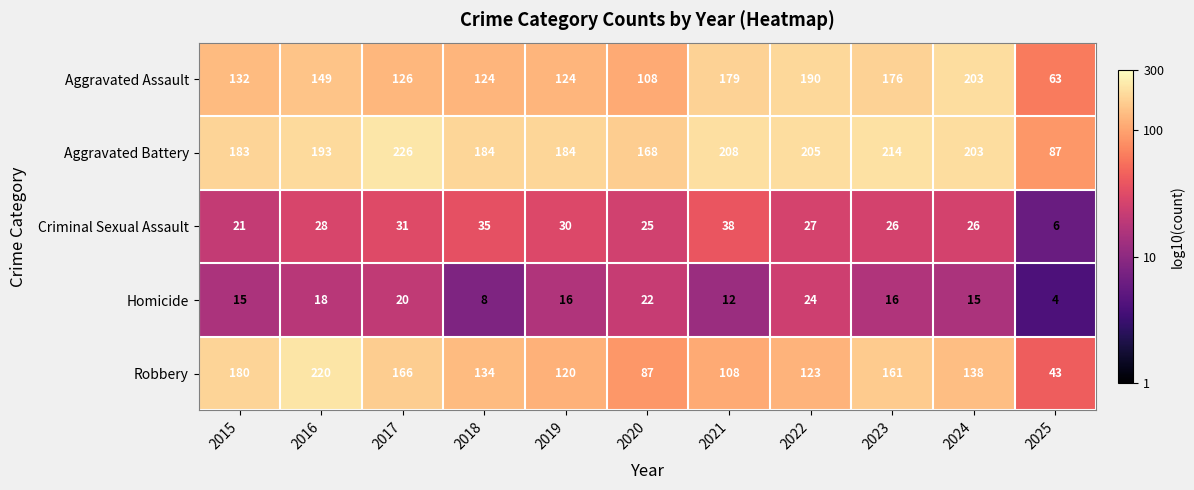

What is the total value across all series at 2015?

531